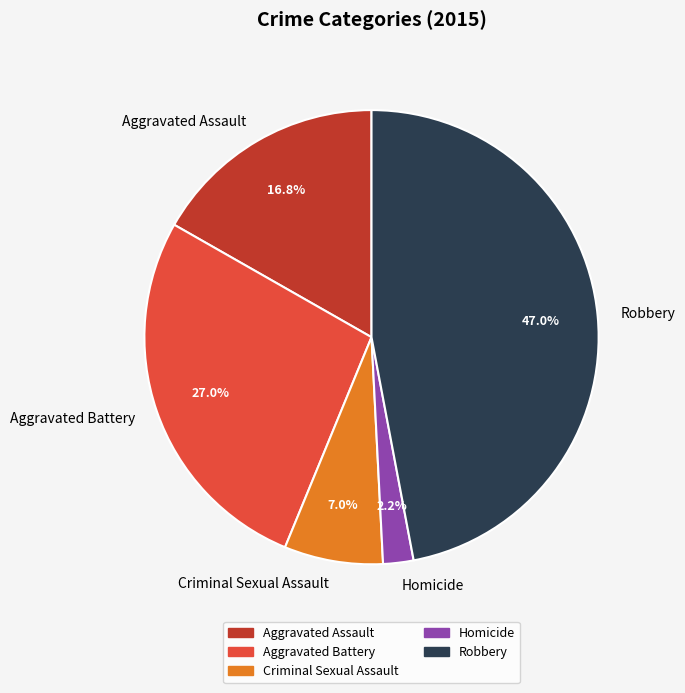

The Aggravated Battery slice represents 36% of the pie. True or false?

False